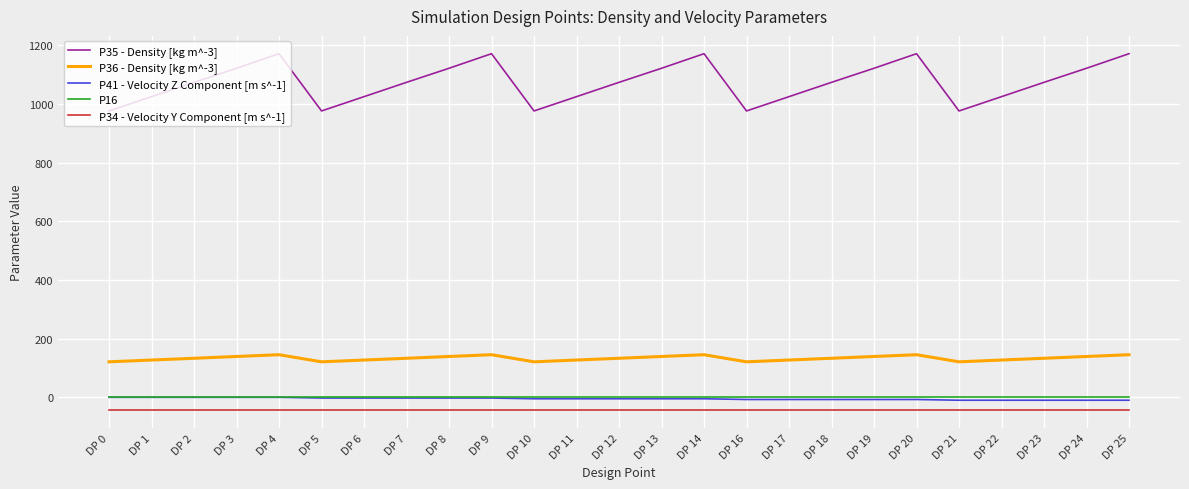

The value of P35 - Density [kg m^-3] at DP 13 is 1122.1. True or false?

True